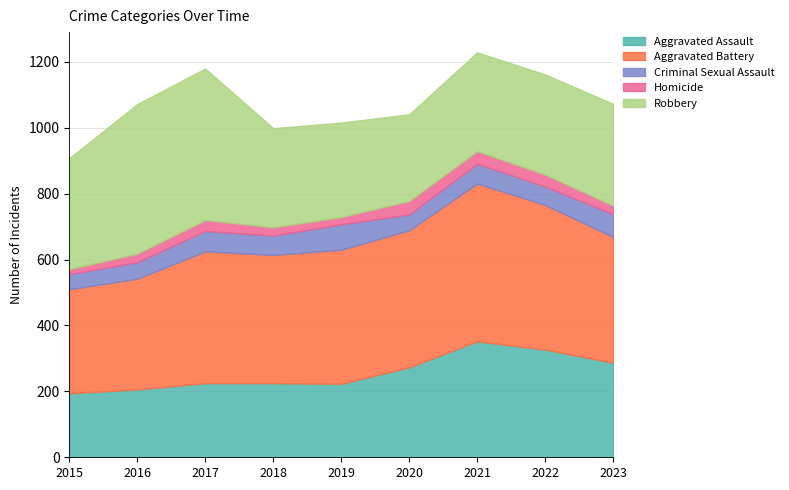

True or false: Criminal Sexual Assault has a value of 56 at 2022.

True